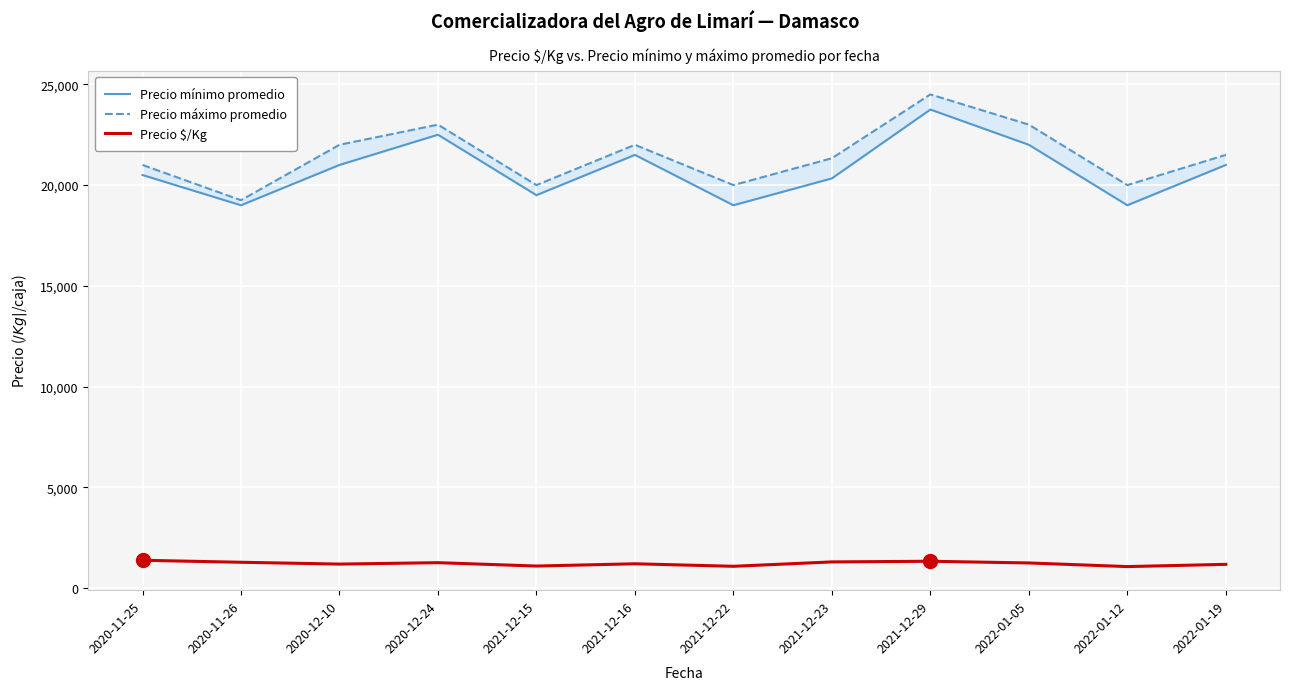

How many series are shown in this chart?

3